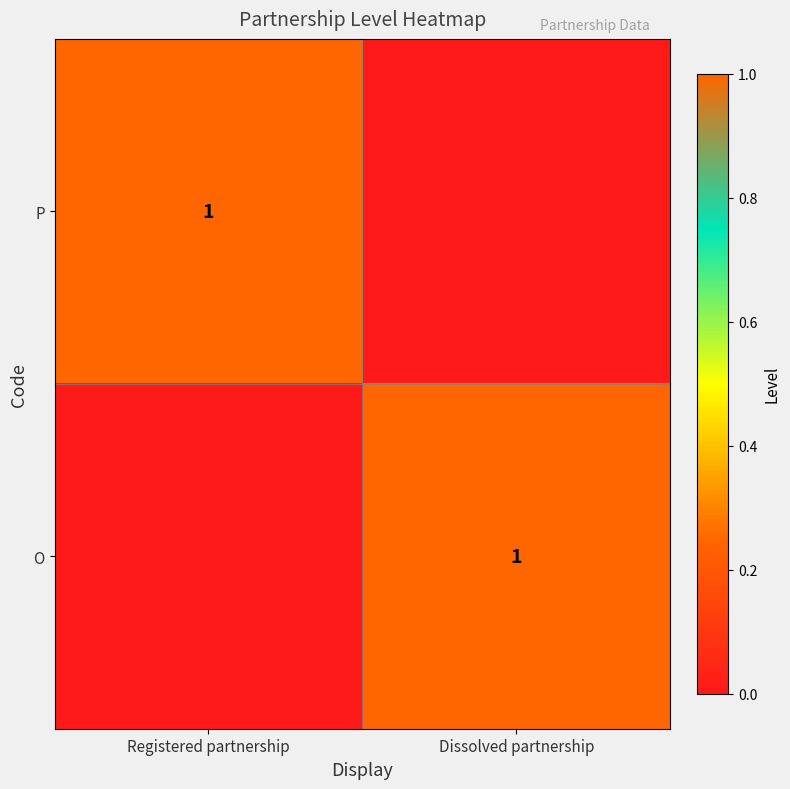

Is it true that O equals 1 at Dissolved partnership?

True